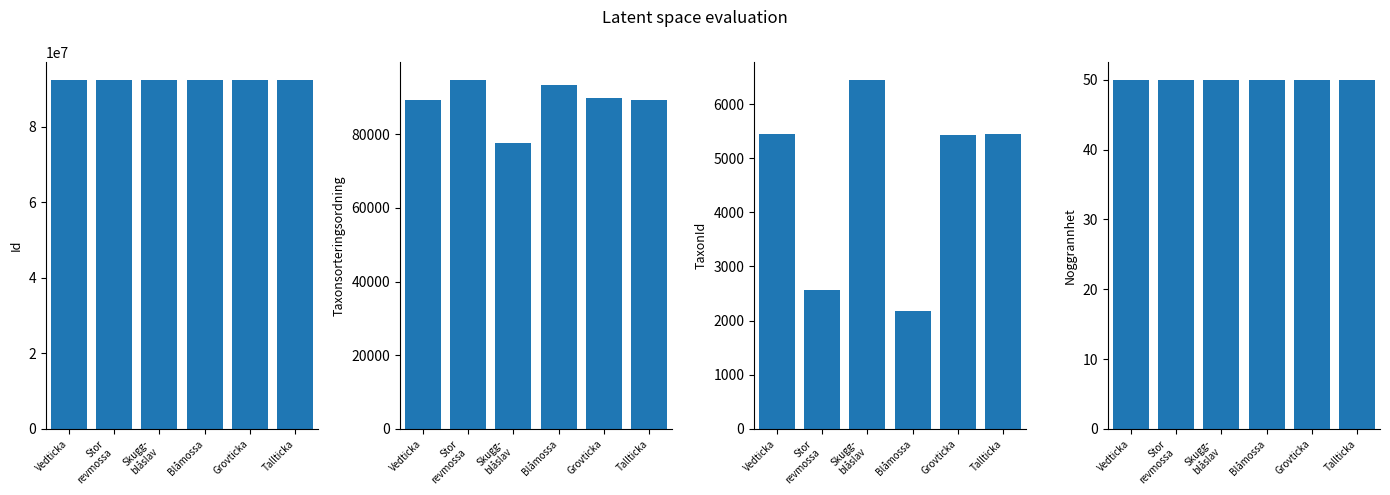

Which series has the largest range (max minus min)?

Taxonsorteringsordning